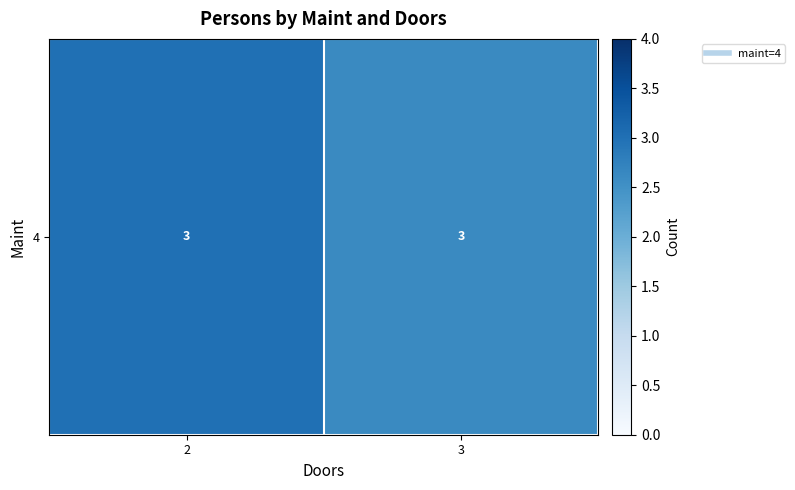

Count the number of categories in the chart.

2